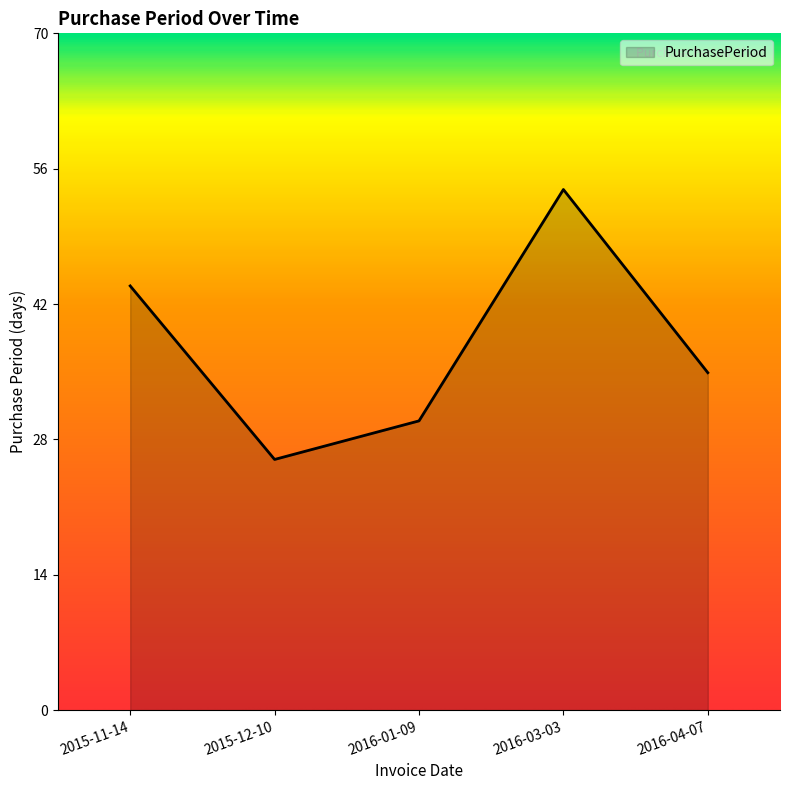

What is the maximum value shown in the chart?

54